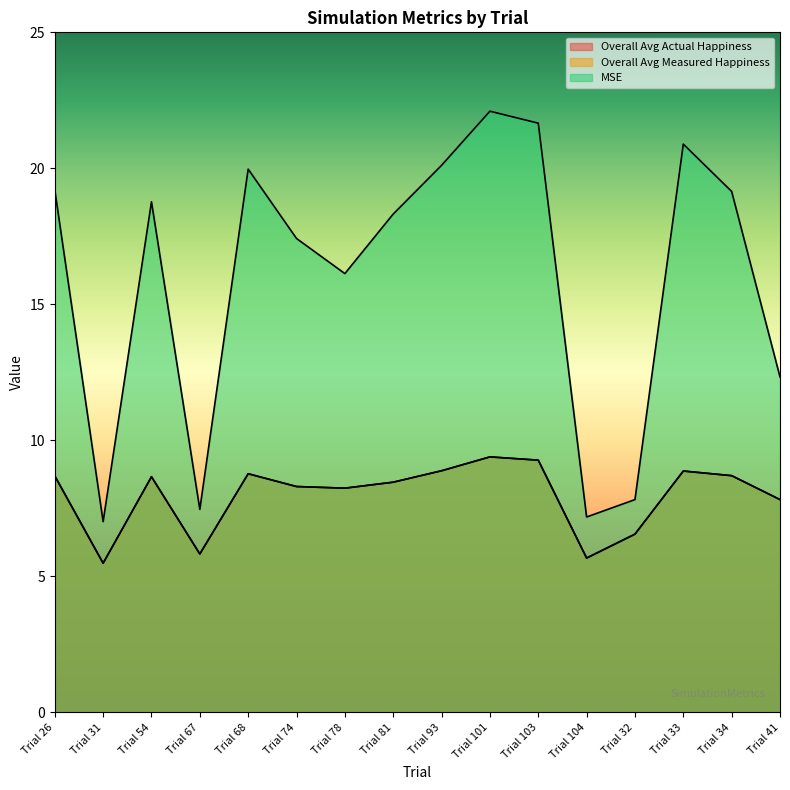

What is the label of the 5th point from the left?

Trial 68